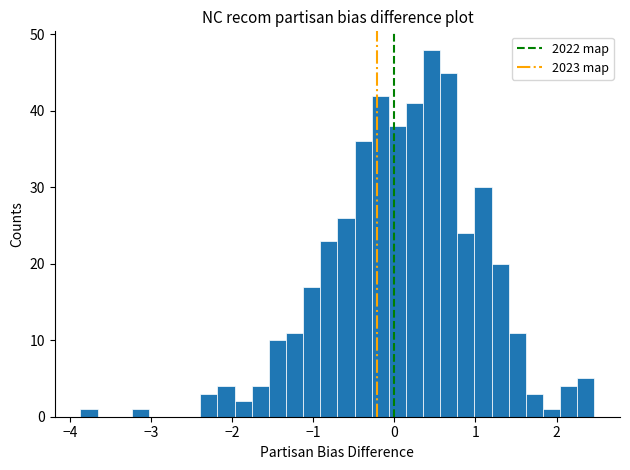

Around what value on the x-axis is the tallest bar? Give the approximate position of its centre, as read against the axis.

0.5